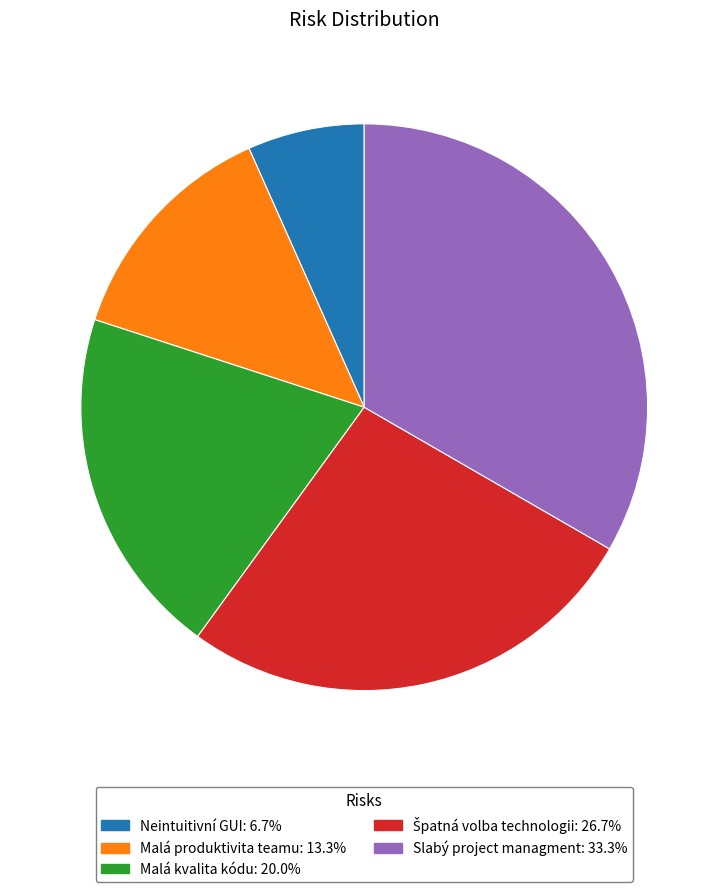

Combined, do Slabý project managment and Malá produktivita teamu account for over 50%?

No